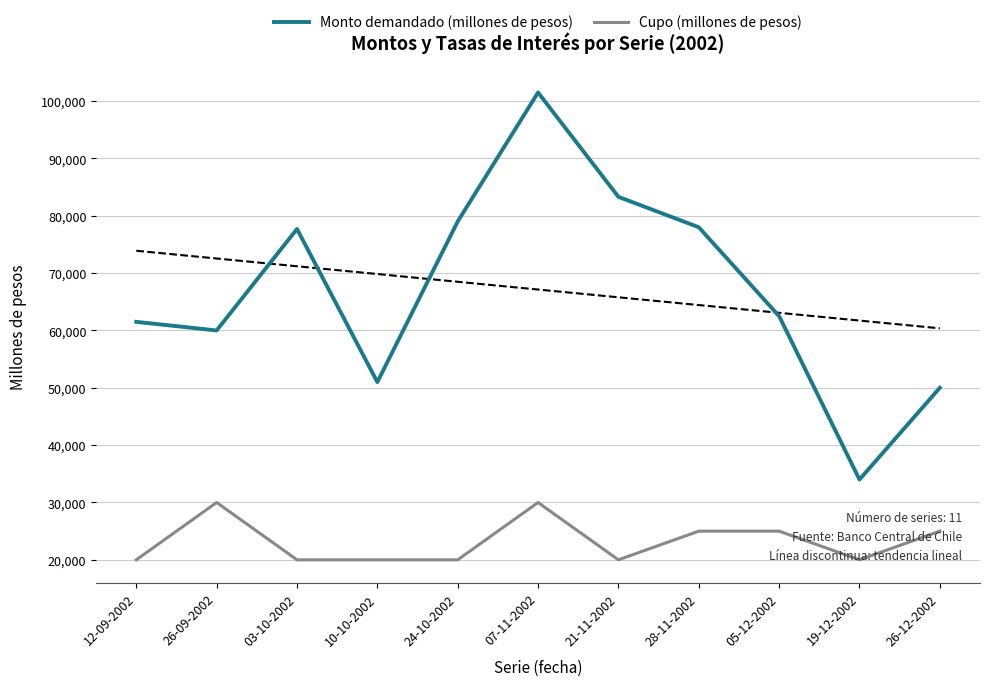

What is the label of the 3rd point from the left?

03-10-2002